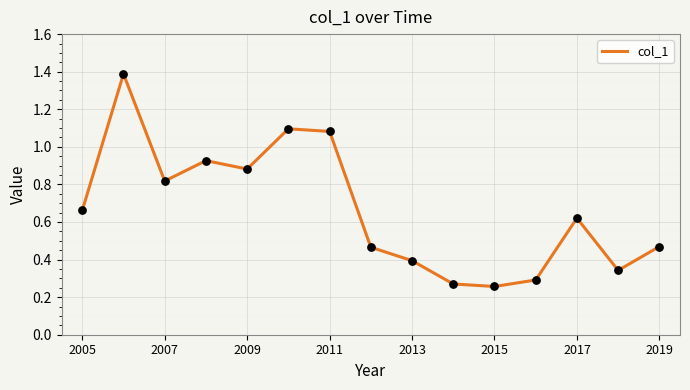

What is the greatest value displayed?

1.4